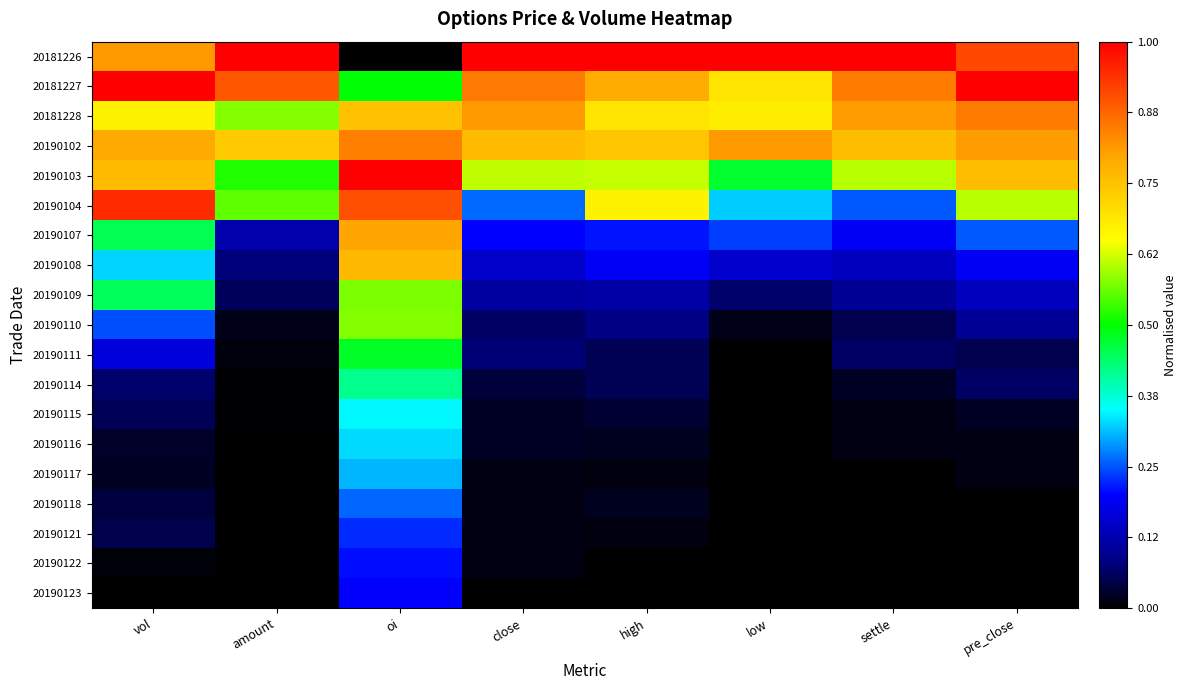

Reading left to right, extract all data points from this chart.

20181226: vol=0.8	amount=1.0	oi=0.0	close=1.0	high=1.0	low=1.0	settle=1.0	pre_close=0.9
20181227: vol=1.0	amount=0.9	oi=0.5	close=0.8	high=0.8	low=0.7	settle=0.8	pre_close=1.0
20181228: vol=0.7	amount=0.6	oi=0.8	close=0.8	high=0.7	low=0.7	settle=0.8	pre_close=0.8
20190102: vol=0.8	amount=0.7	oi=0.8	close=0.8	high=0.7	low=0.8	settle=0.8	pre_close=0.8
20190103: vol=0.8	amount=0.5	oi=1.0	close=0.6	high=0.6	low=0.5	settle=0.6	pre_close=0.8
20190104: vol=0.9	amount=0.6	oi=0.9	close=0.3	high=0.7	low=0.3	settle=0.3	pre_close=0.6
20190107: vol=0.5	amount=0.1	oi=0.8	close=0.2	high=0.2	low=0.2	settle=0.2	pre_close=0.3
20190108: vol=0.3	amount=0.1	oi=0.8	close=0.1	high=0.2	low=0.2	settle=0.1	pre_close=0.2
20190109: vol=0.4	amount=0.1	oi=0.6	close=0.1	high=0.1	low=0.1	settle=0.1	pre_close=0.1
20190110: vol=0.2	amount=0.0	oi=0.6	close=0.1	high=0.1	low=0.0	settle=0.1	pre_close=0.1
20190111: vol=0.2	amount=0.0	oi=0.5	close=0.1	high=0.1	low=0.0	settle=0.1	pre_close=0.1
20190114: vol=0.1	amount=0.0	oi=0.4	close=0.0	high=0.1	low=0.0	settle=0.0	pre_close=0.1
20190115: vol=0.1	amount=0.0	oi=0.3	close=0.0	high=0.0	low=0.0	settle=0.0	pre_close=0.0
20190116: vol=0.0	amount=0.0	oi=0.3	close=0.0	high=0.0	low=0.0	settle=0.0	pre_close=0.0
20190117: vol=0.0	amount=0.0	oi=0.3	close=0.0	high=0.0	low=0.0	settle=0.0	pre_close=0.0
20190118: vol=0.0	amount=0.0	oi=0.3	close=0.0	high=0.0	low=0.0	settle=0.0	pre_close=0.0
20190121: vol=0.0	amount=0.0	oi=0.2	close=0.0	high=0.0	low=0.0	settle=0.0	pre_close=0.0
20190122: vol=0.0	amount=0.0	oi=0.2	close=0.0	high=0.0	low=0.0	settle=0.0	pre_close=0.0
20190123: vol=0.0	amount=0.0	oi=0.2	close=0.0	high=0.0	low=0.0	settle=0.0	pre_close=0.0